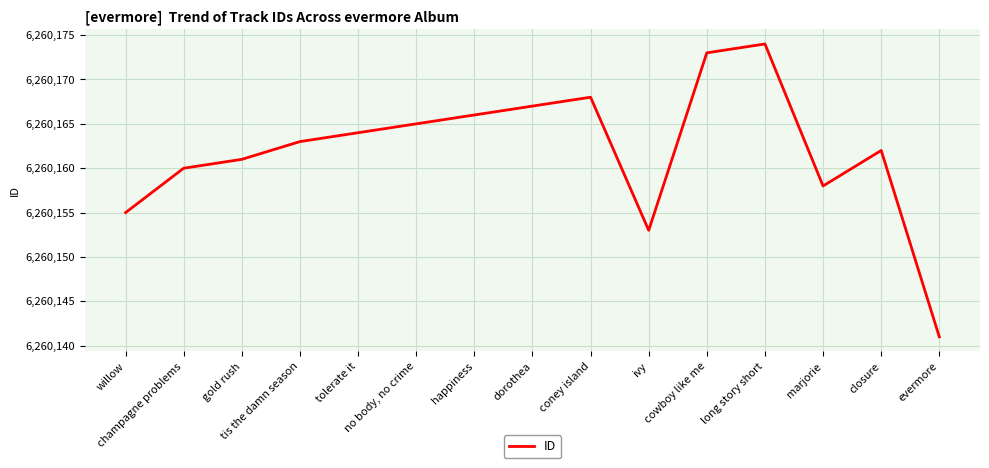

What is the difference between the values at willow and happiness?

11